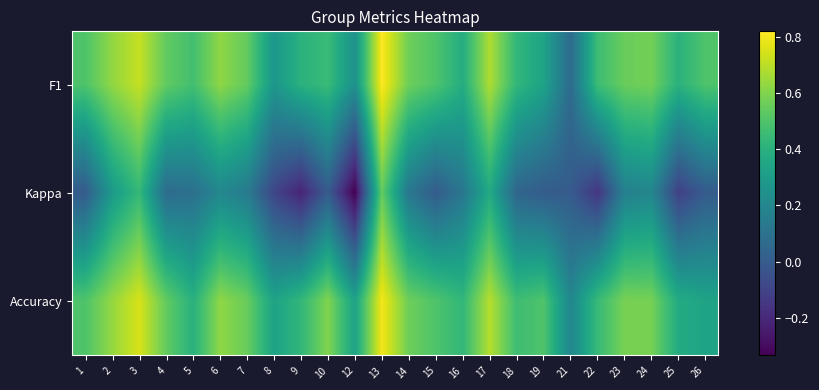

What is the total value across all series at 6?

1.4